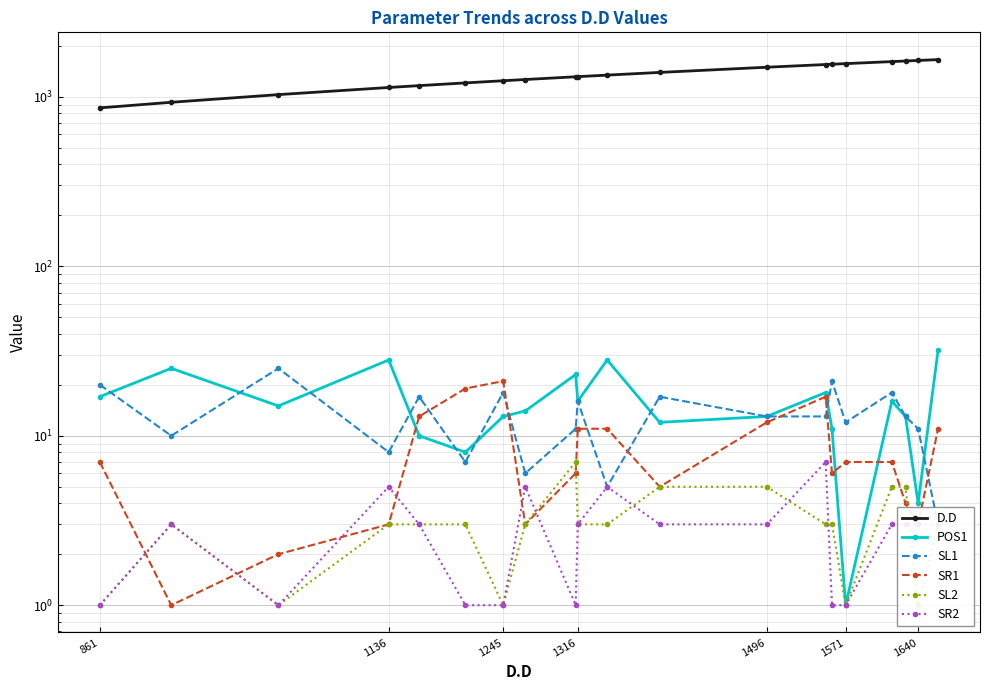

Rank the series by their maximum value, from highest to lowest.

D.D, POS1, SL1, SR1, SL2, SR2